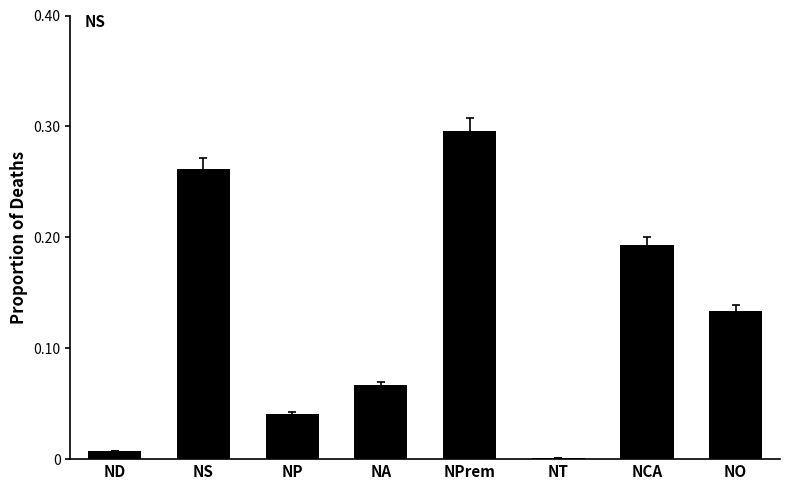

What is the sum of all values?

1.0